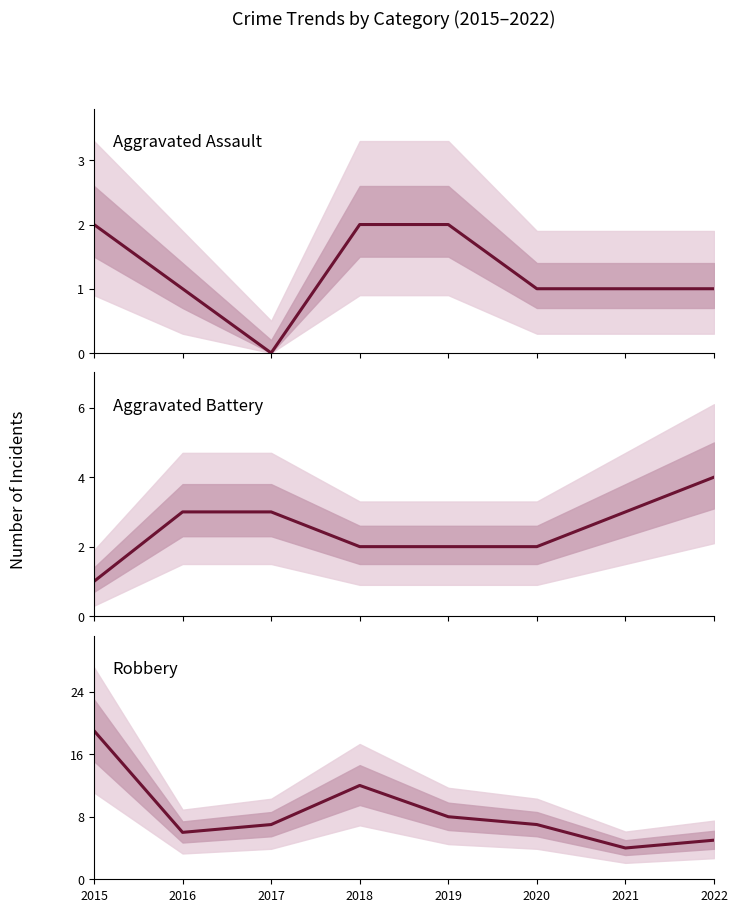

Which series has the largest total across all categories?

Robbery